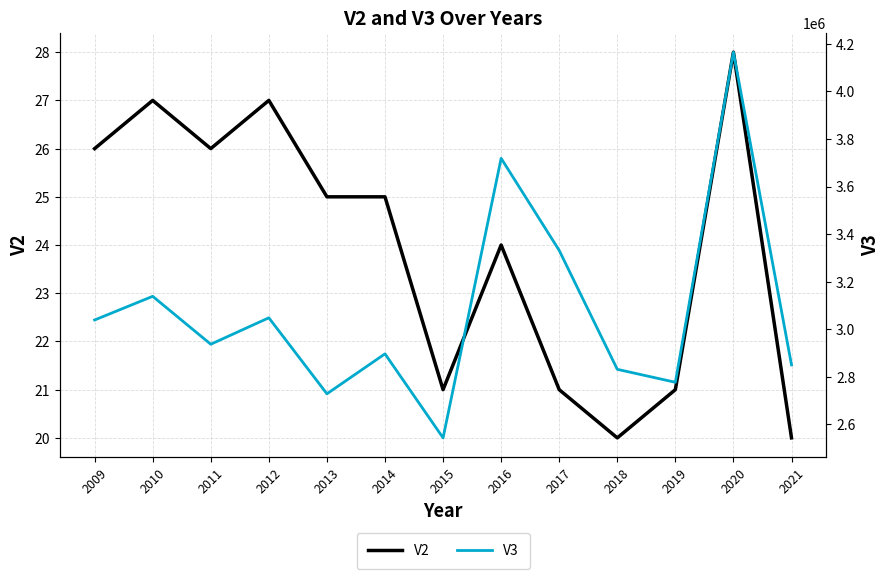

How many V2 values are between 21 and 26?

8